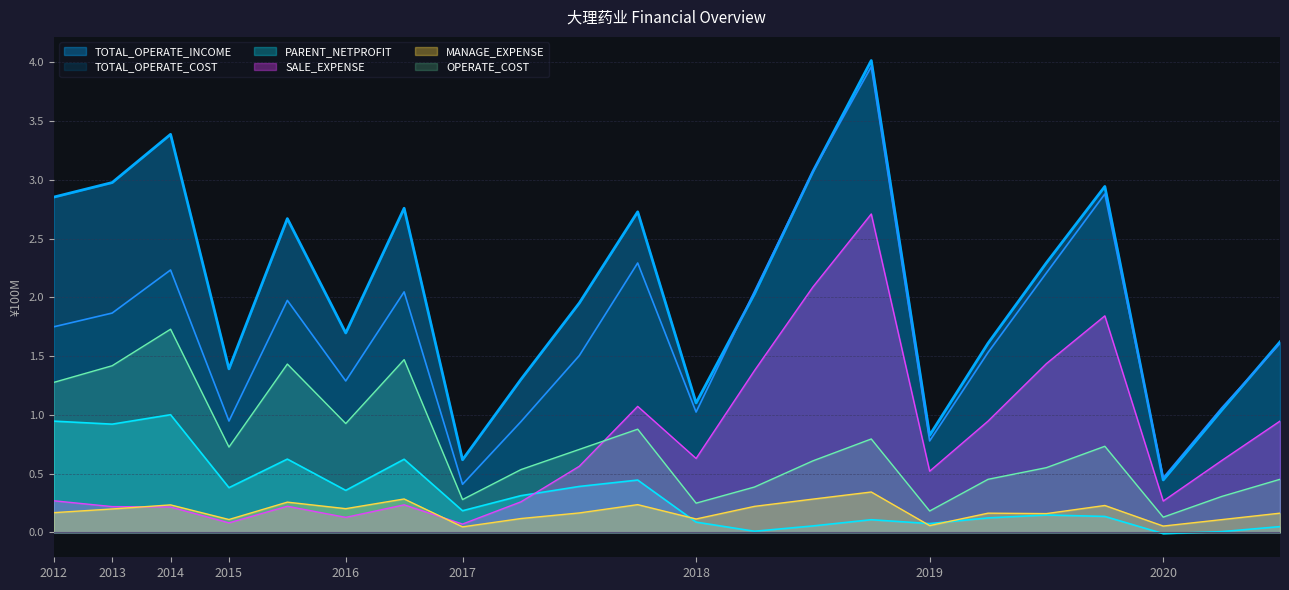

What is the maximum value for SALE_EXPENSE?

2.7